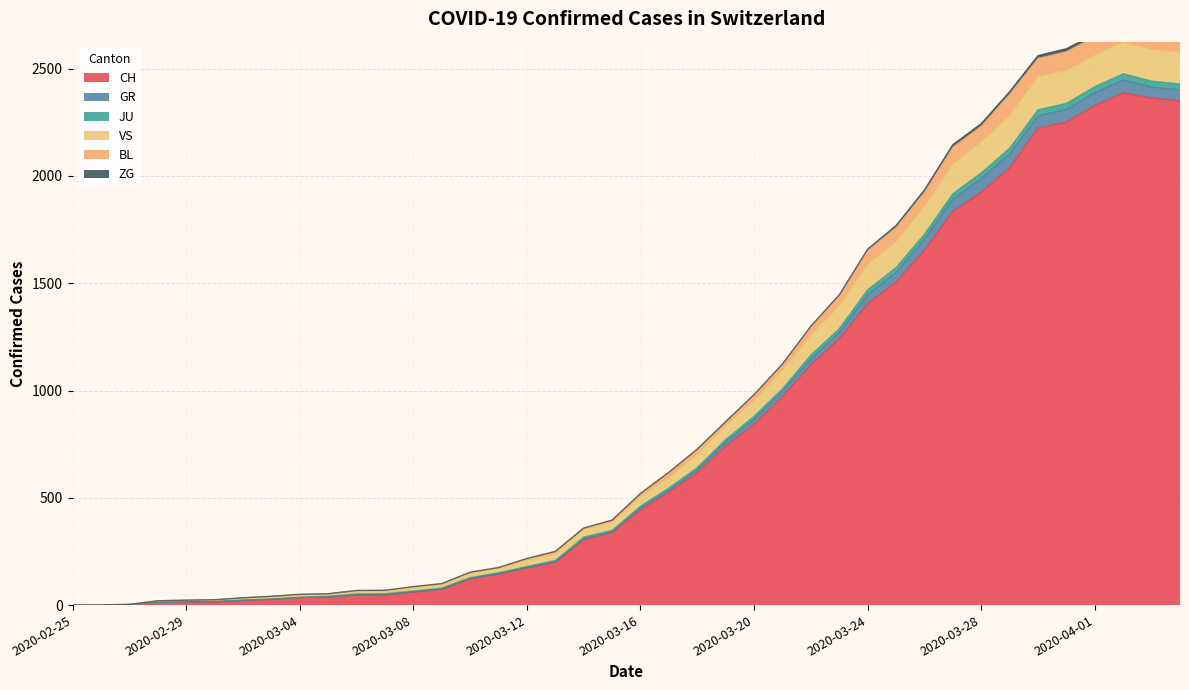

What is the highest value of the CH series?

2387